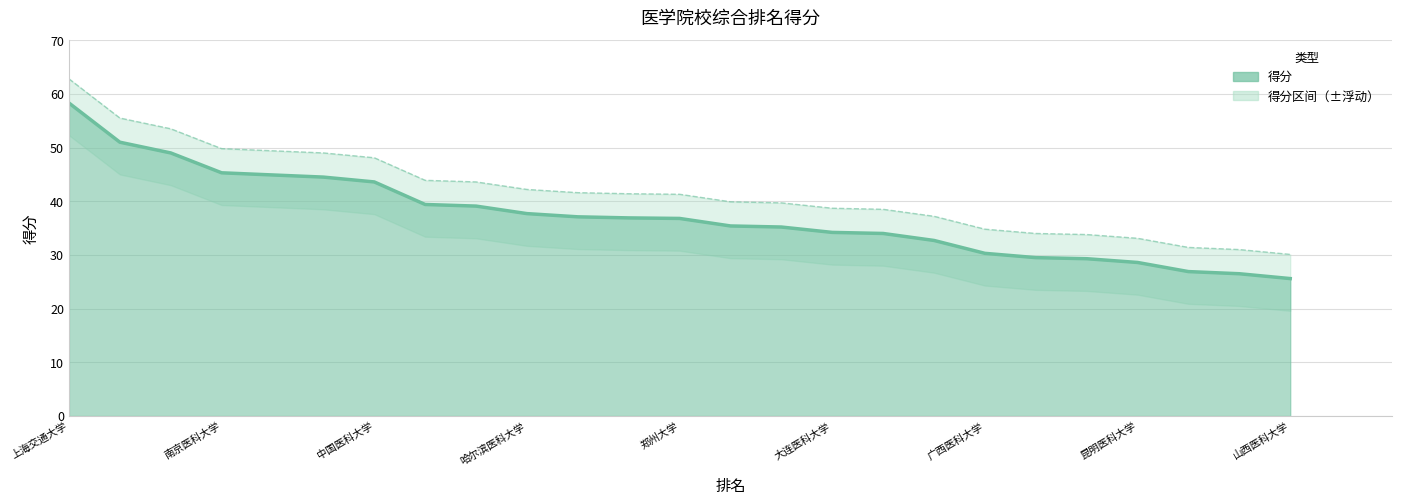

What is the difference between the values at 广西医科大学 and 山西医科大学?

4.7